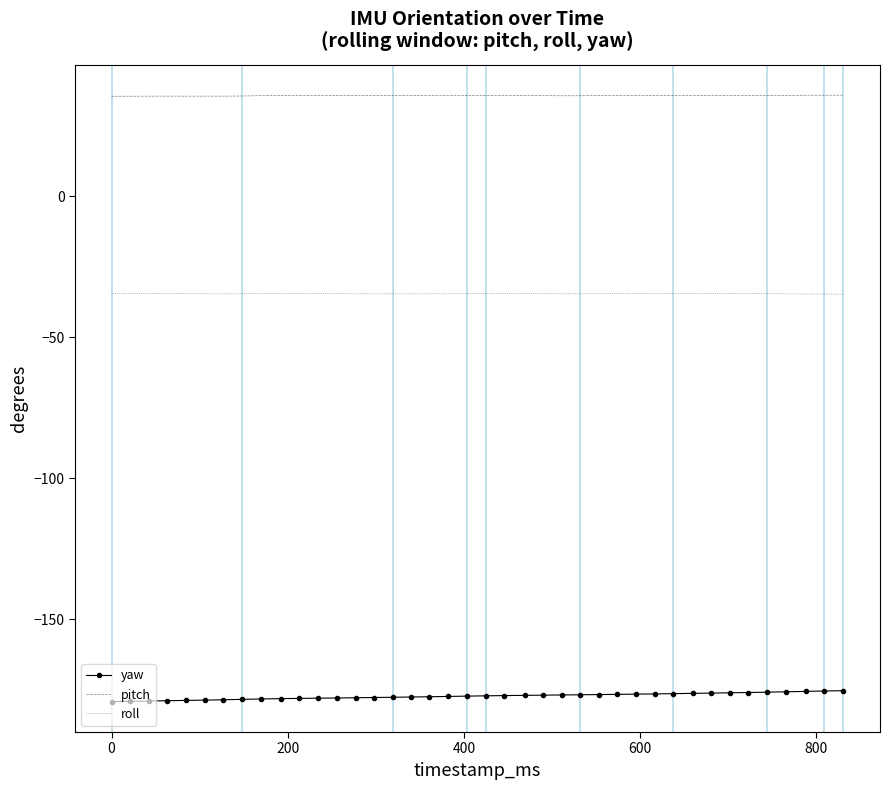

True or false: pitch and roll cross at least once.

False